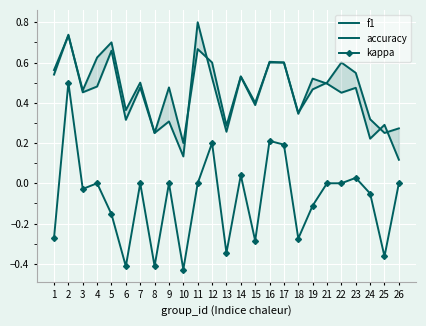

Is this an area chart (filled region under the line)?

No